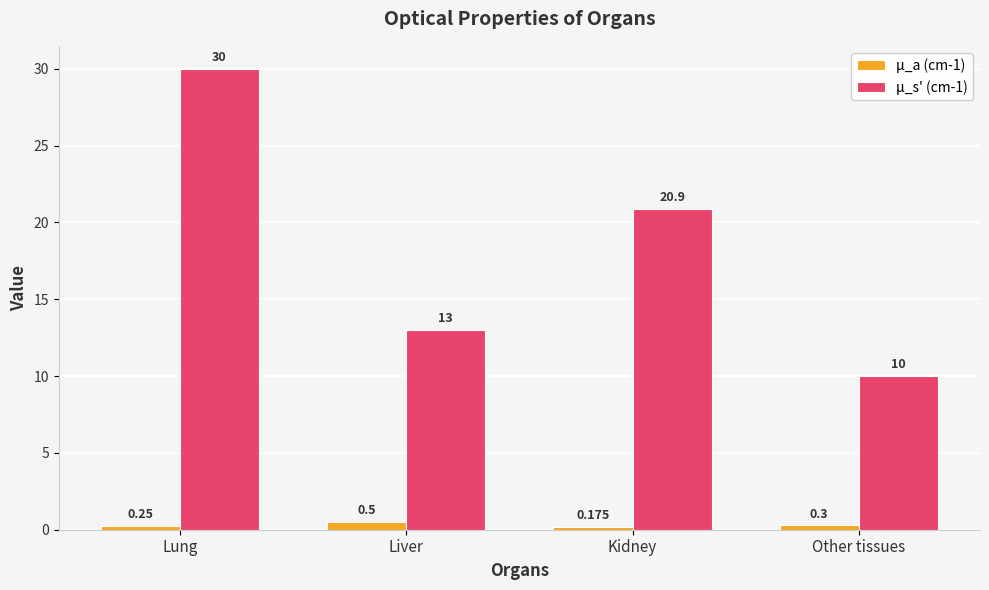

What is the difference between the maximum and minimum values in the μ_s' (cm-1) series?

20.0